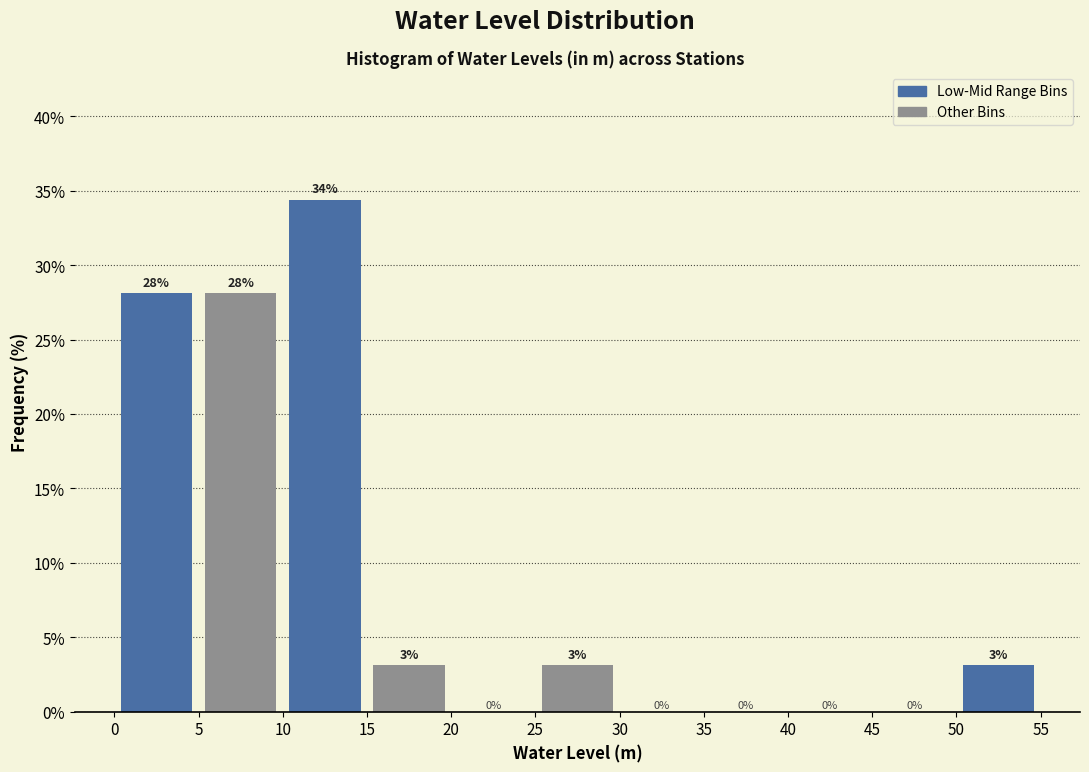

Over which range of the x-axis is the bar tallest?

10 to 15